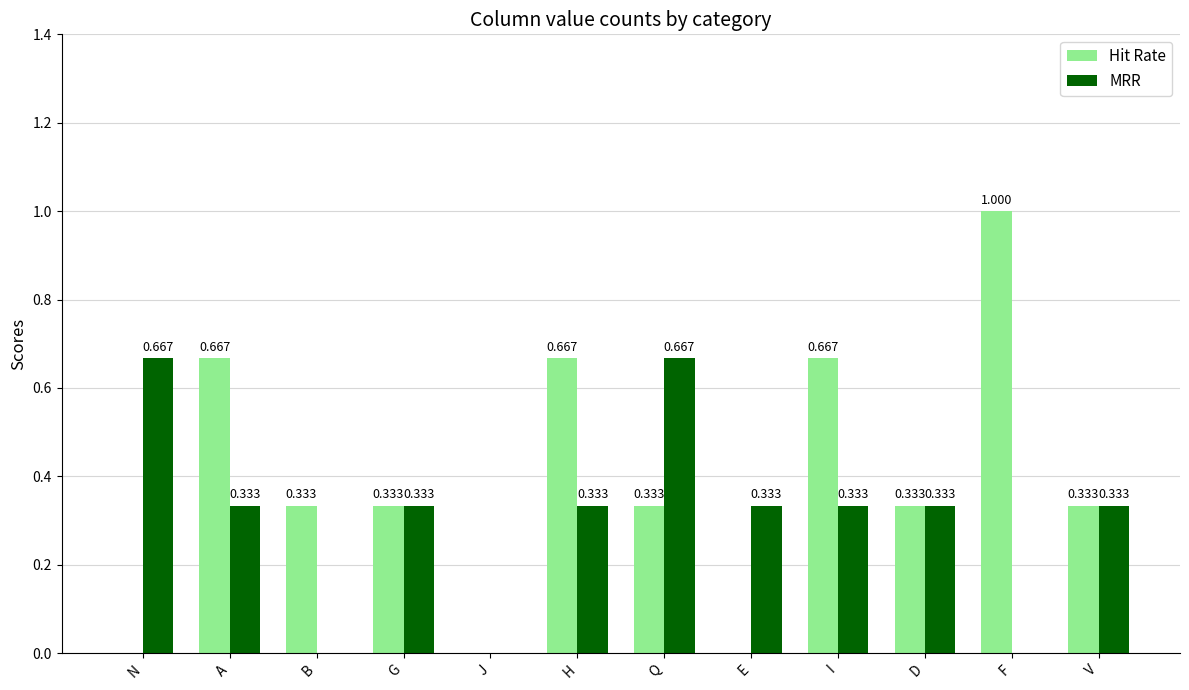

How many groups of bars are there?

12